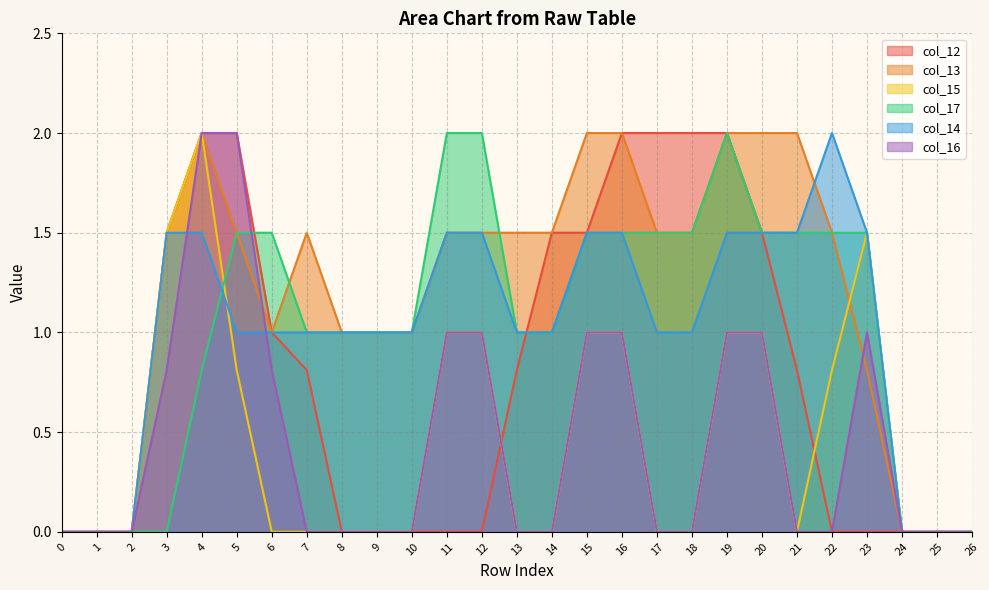

True or false: col_16 has a value of 0.2 at 6.

False